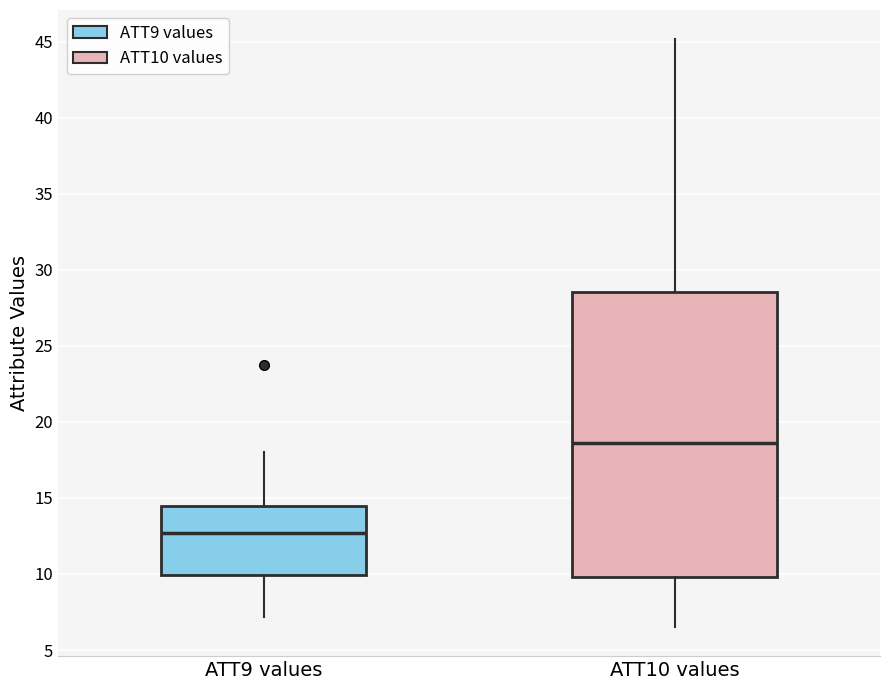

Where is the upper edge of the box for ATT10 values on the y-axis? The values are not printed on the chart, so give them approximately, as read against the axis.

28.5